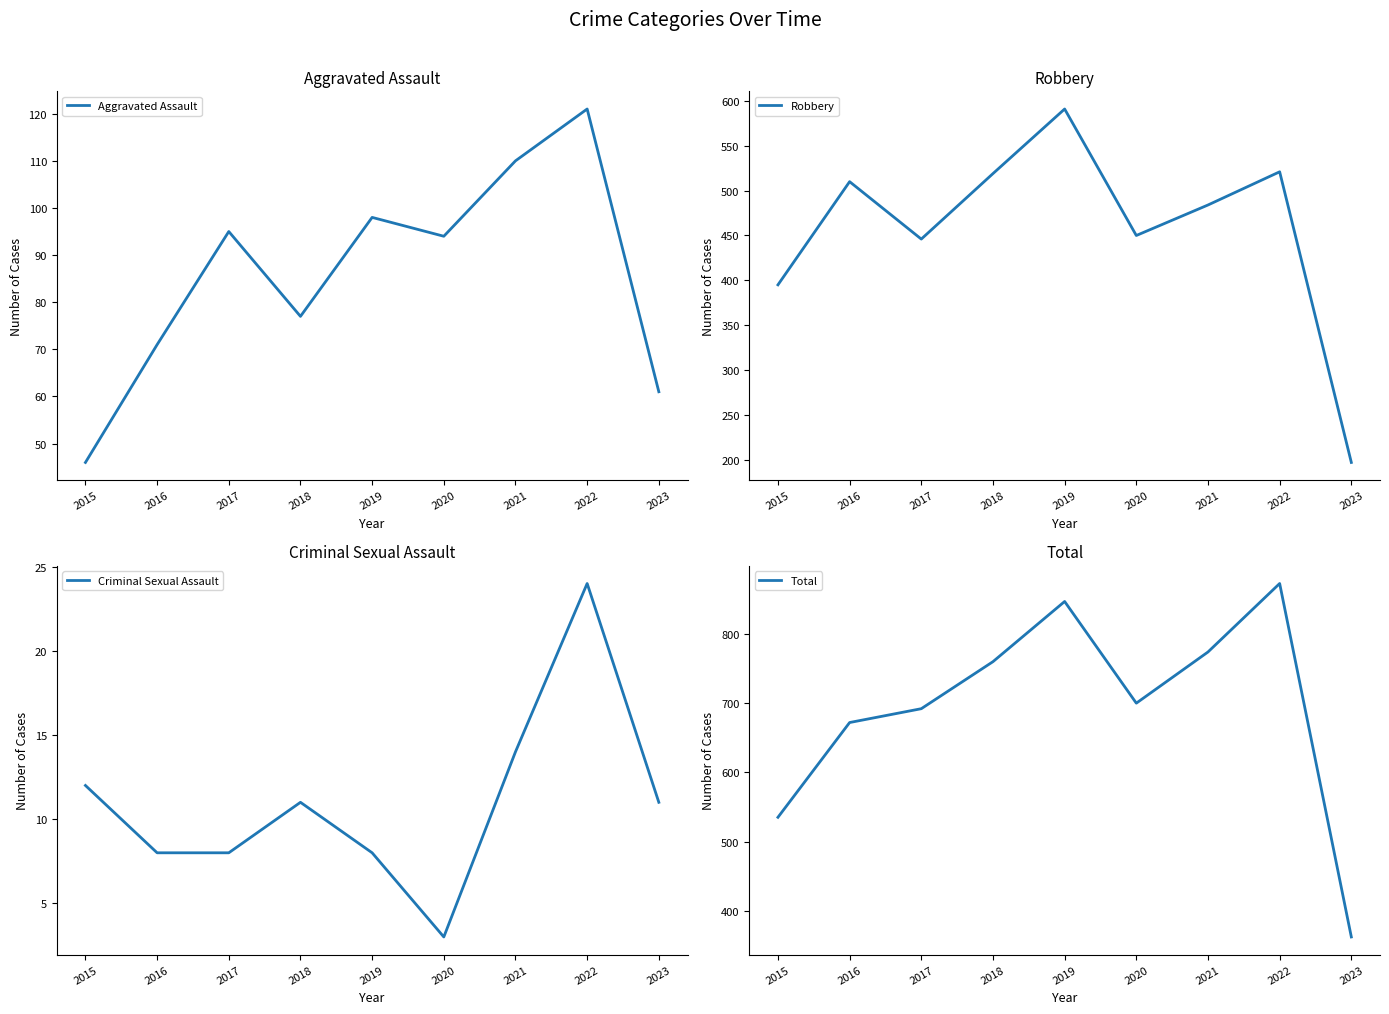

Between 2018 and 2015, which is larger?

2018